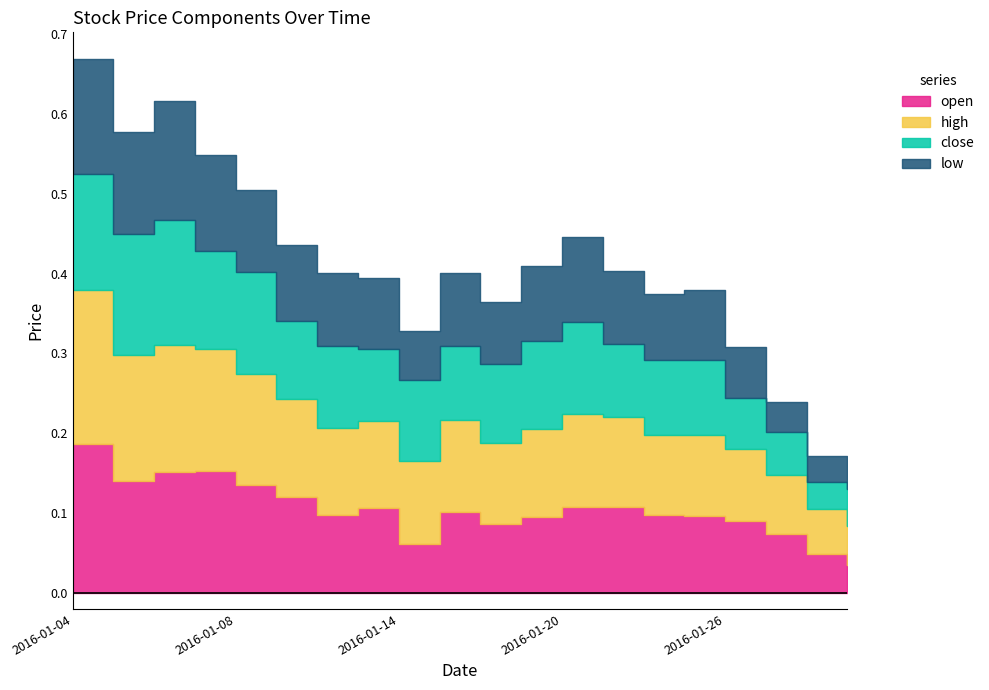

Which category has the highest value across all series?

2016-01-04